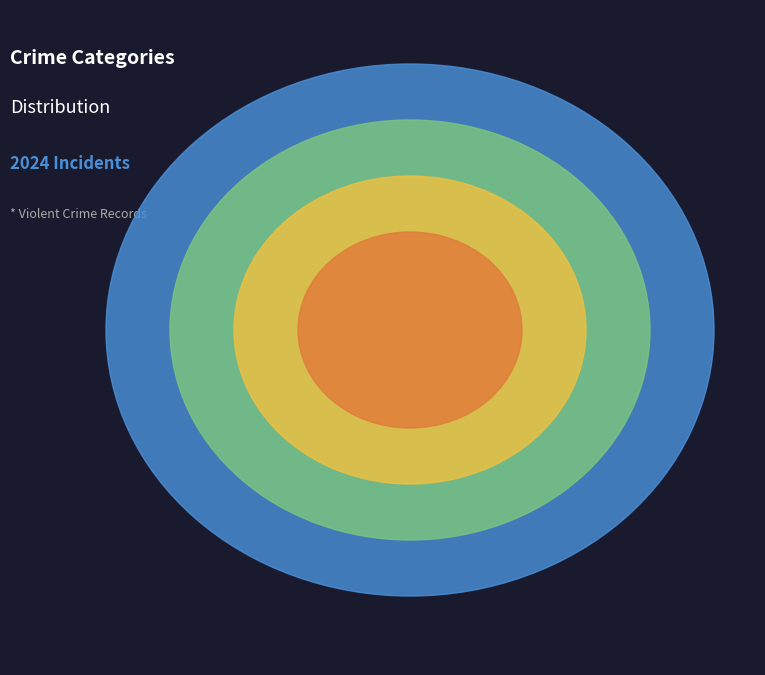

To the nearest percent, what is the average slice percentage?

25%